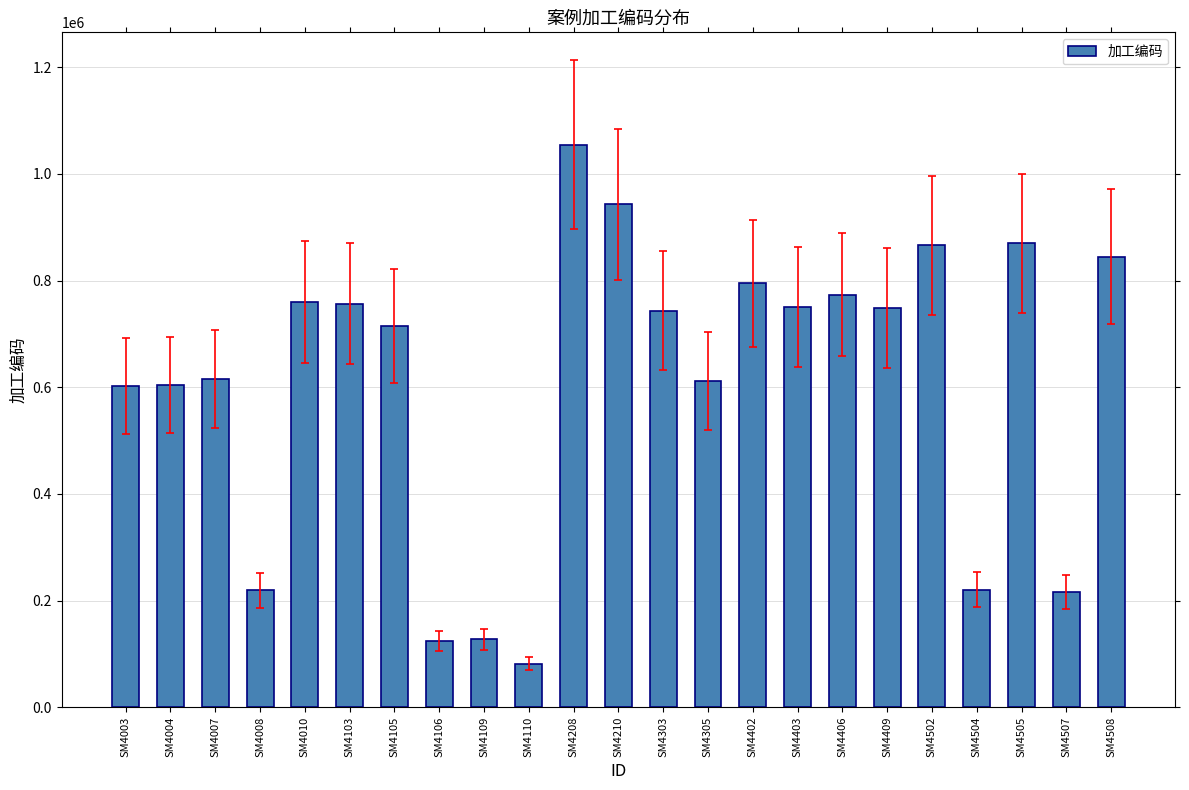

What is the average value?

610573